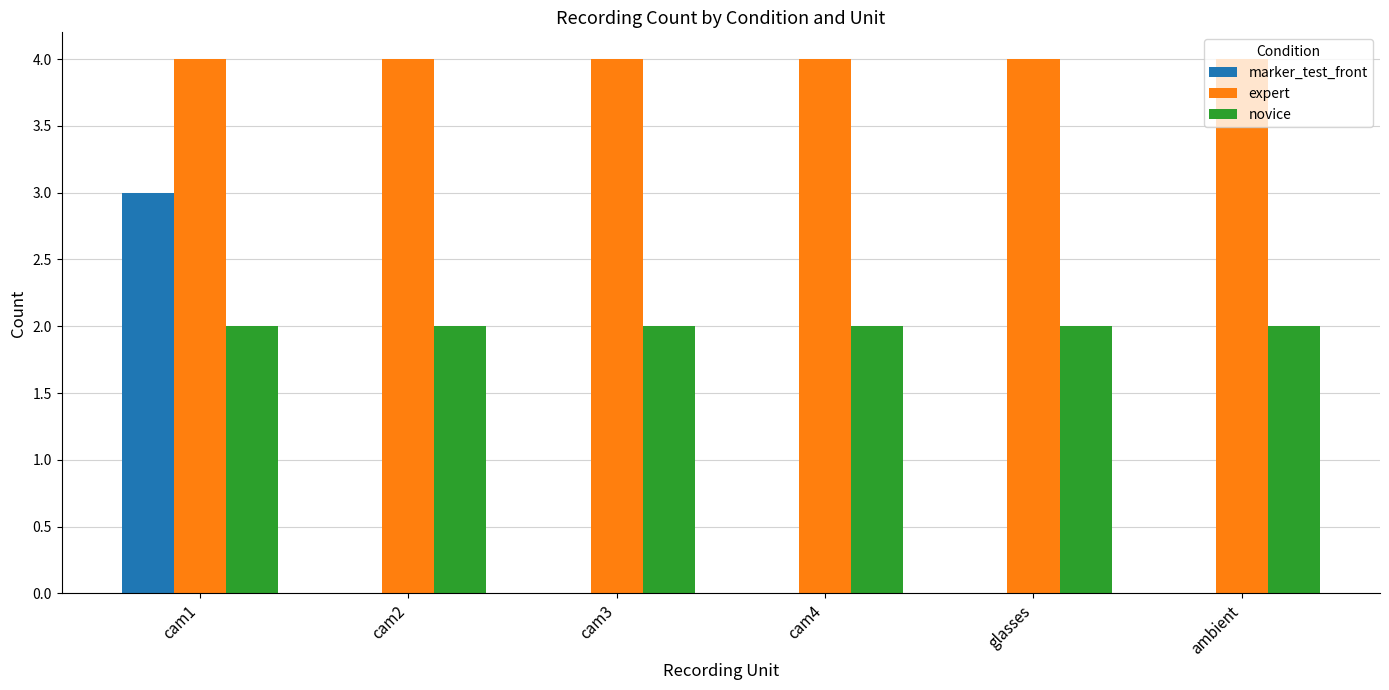

What is the average value of the expert series?

4